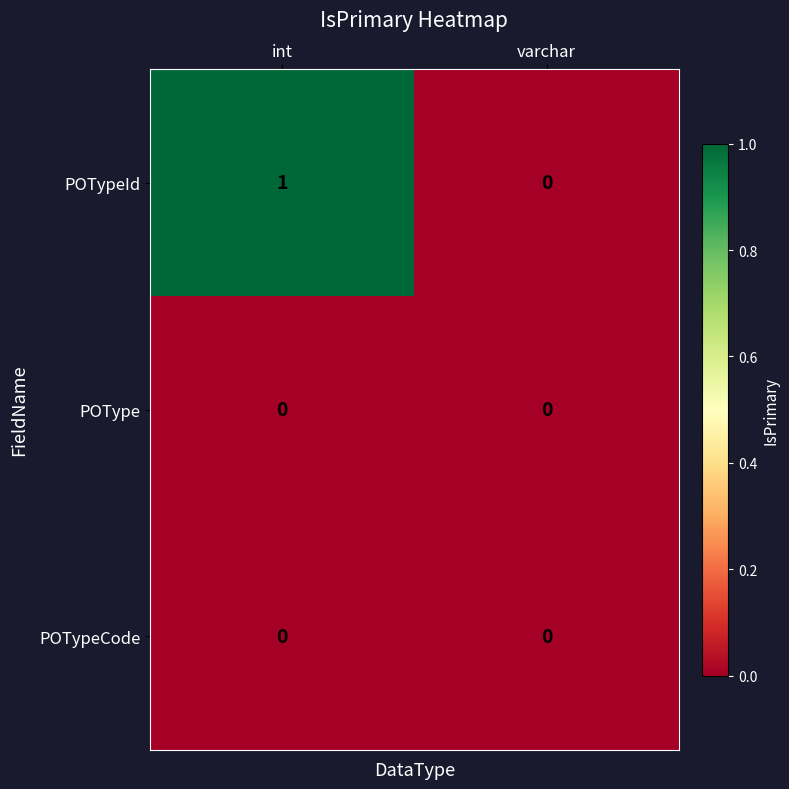

At which category is the sum across all series the highest?

int